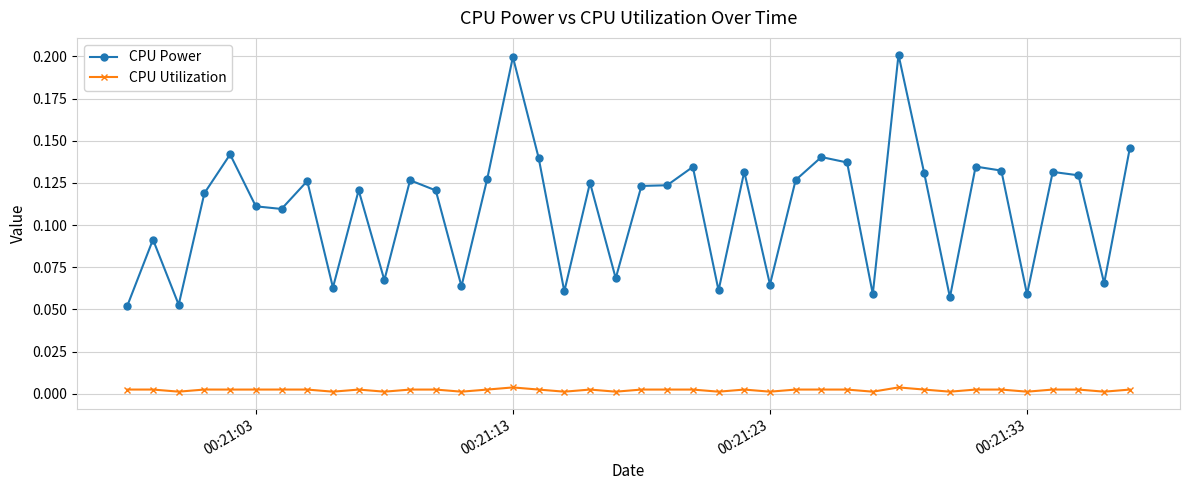

List the series in order of their overall mean, lowest first.

CPU Utilization, CPU Power